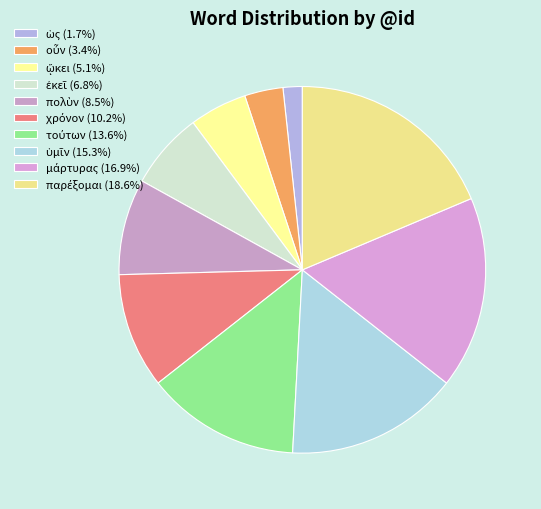

Rank the categories by value from highest to lowest.

παρέξομαι, μάρτυρας, ὑμῖν, τούτων, χρόνον, πολὺν, ἐκεῖ, ᾤκει, οὖν, ὡς